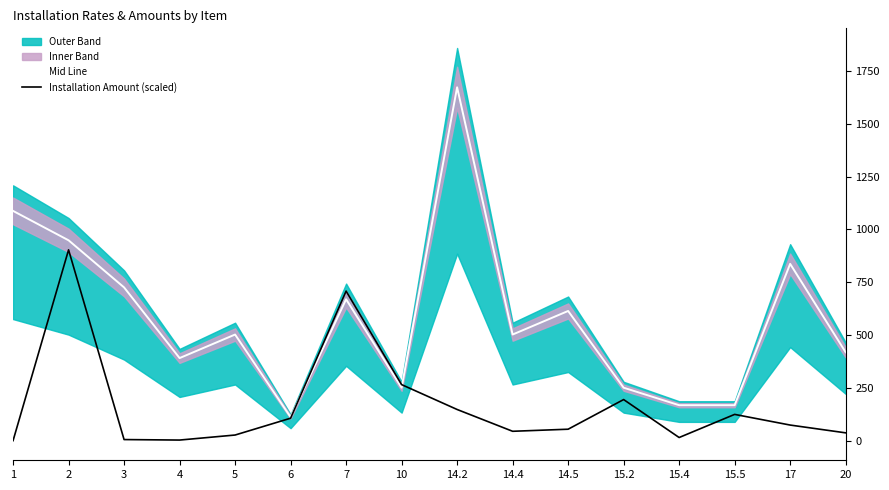

Which category has the highest value in the Mid Line series?

14.2